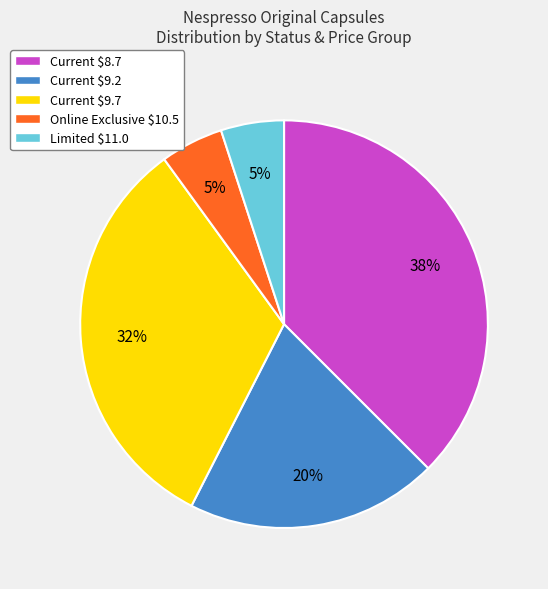

To the nearest percent, what portion does Online Exclusive $10.5 represent?

5%